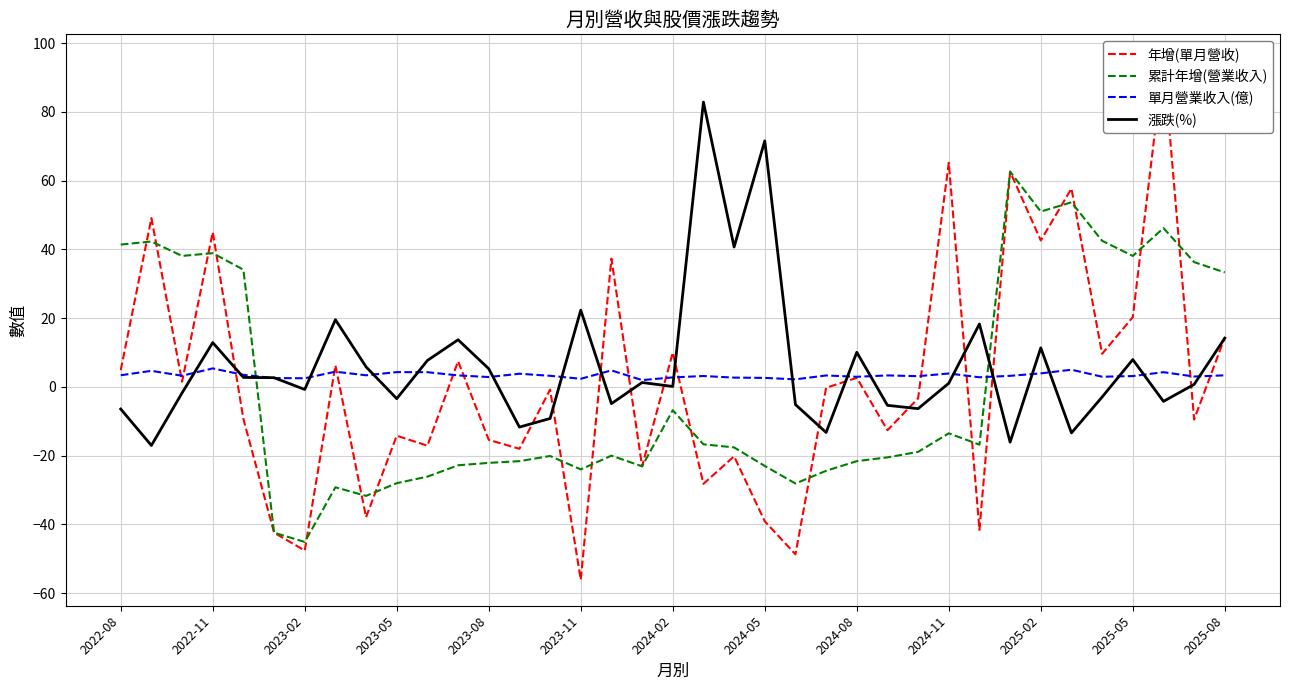

Is it true that 單月營業收入(億) equals 3.9 at 2024-11?

True